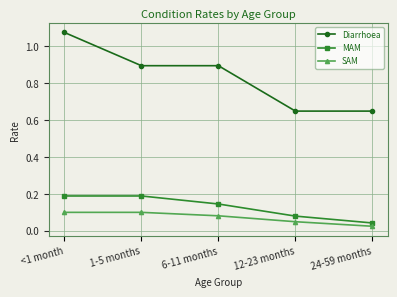

Rank the series by their maximum value, from highest to lowest.

Diarrhoea, MAM, SAM